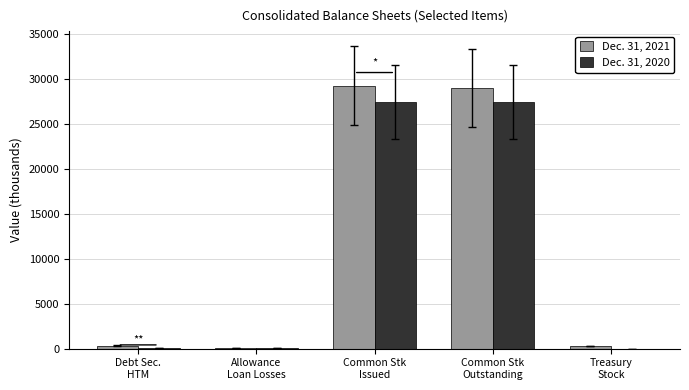

What is the sum of all Dec. 31, 2020 values?

55018.9